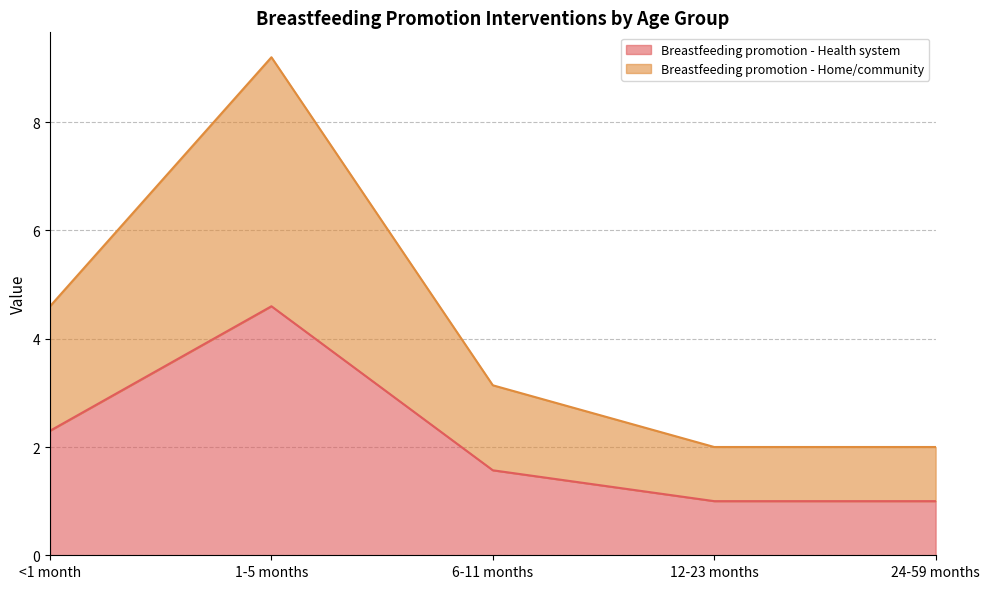

Does the chart display data point markers on the line(s)?

No